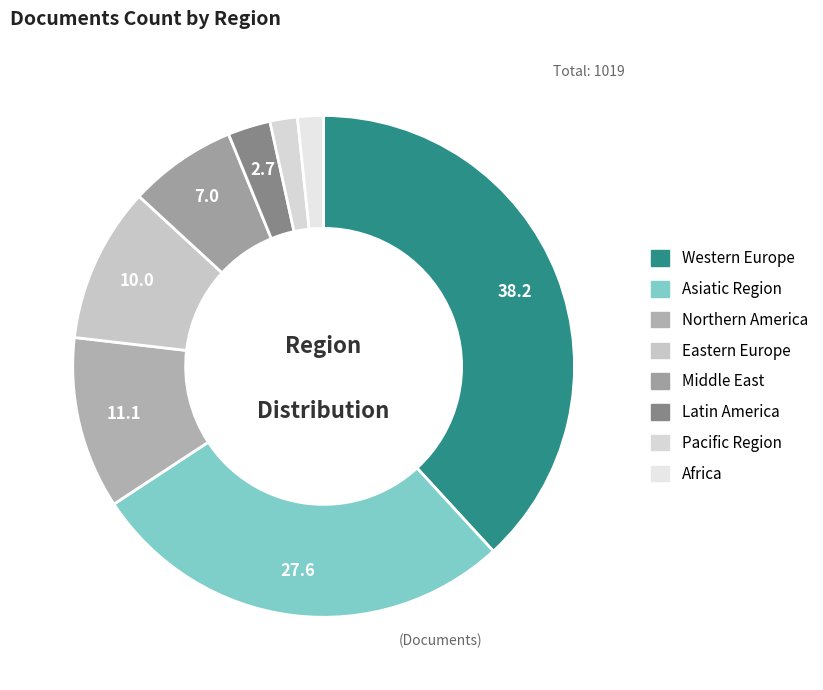

To the nearest percent, what is the difference between the Africa and Western Europe slice percentages?

37%